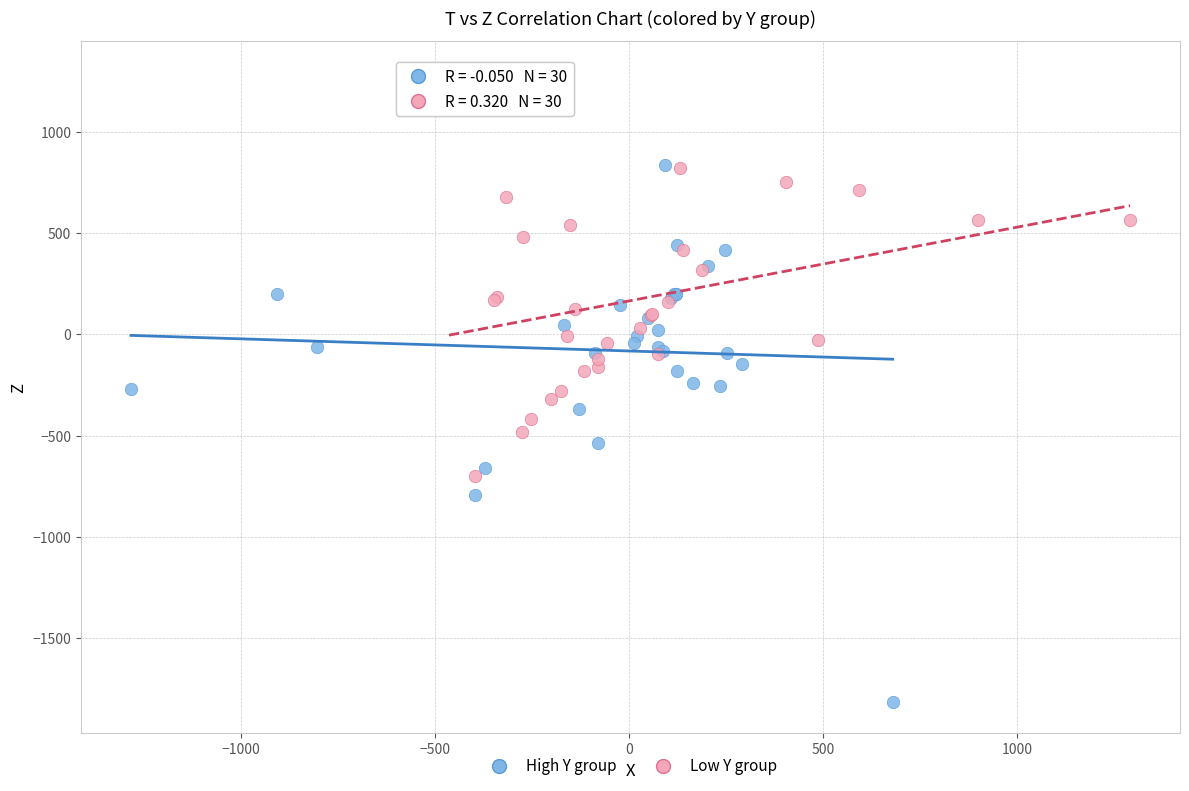

Which series reaches the minimum Y coordinate?

High Y group